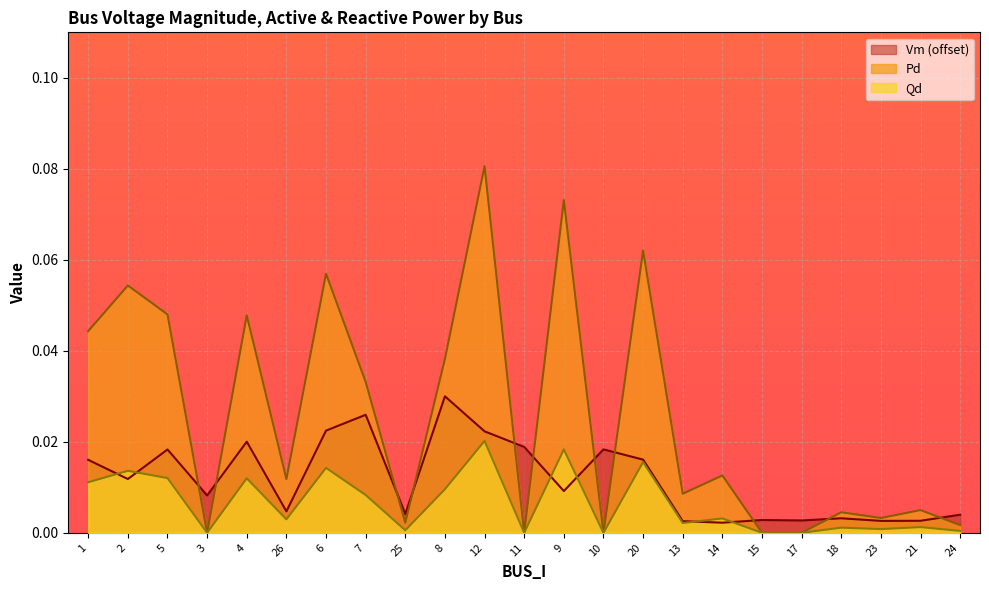

Is the value of Qd at 11 greater than the value of Pd at 1?

No